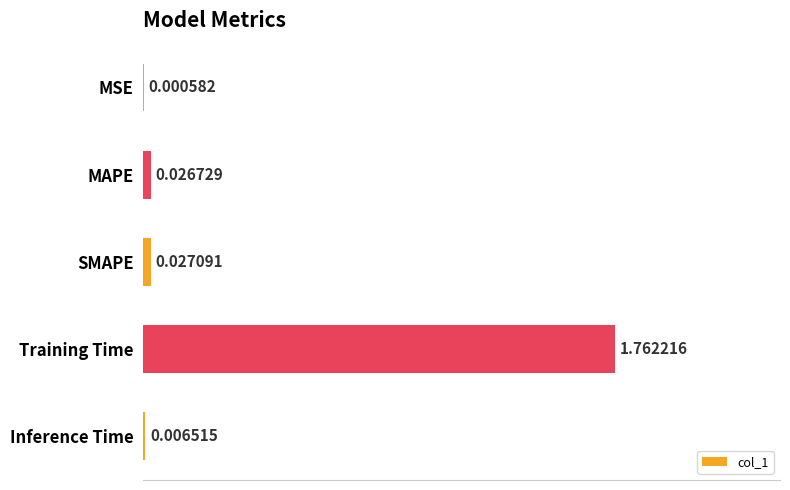

Where is the data nearest to the value 0?

MSE